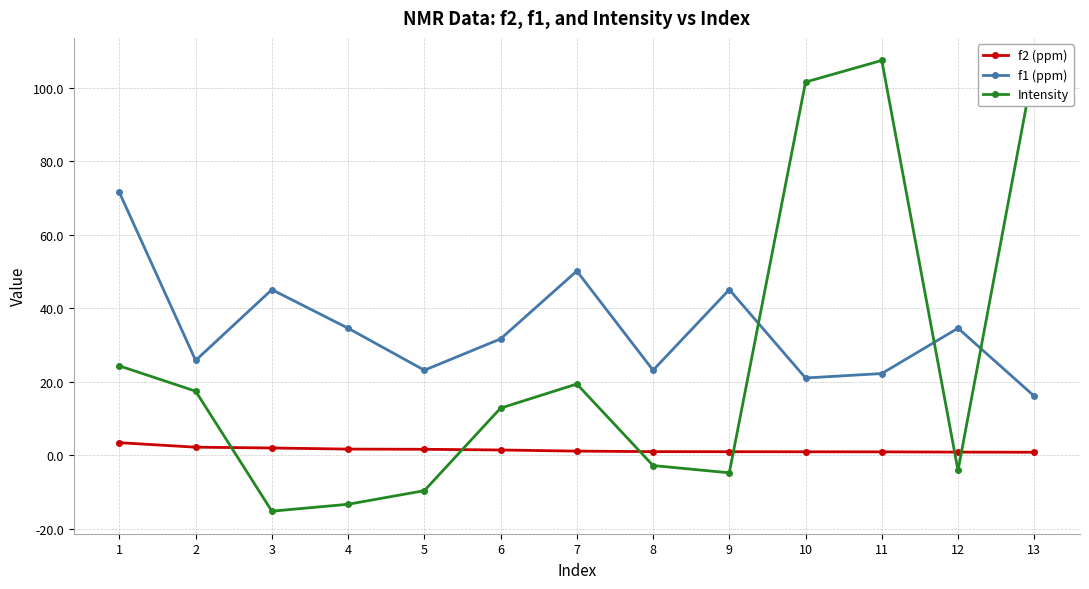

Rank the series by their maximum value, from highest to lowest.

Intensity, f1 (ppm), f2 (ppm)